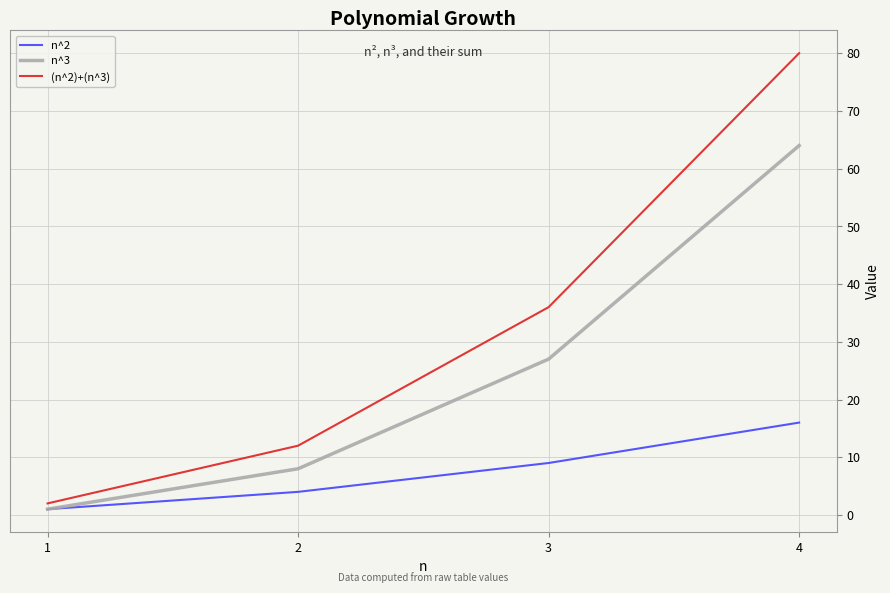

True or false: n^2 and (n^2)+(n^3) intersect in this chart.

False